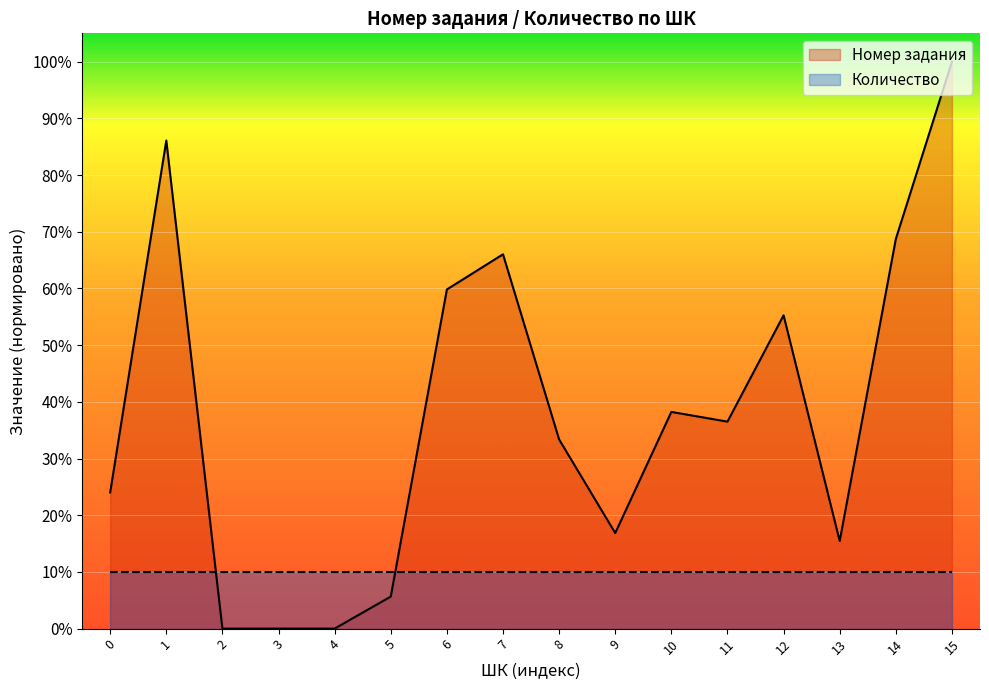

What is the total value across all series at 15?

110.0